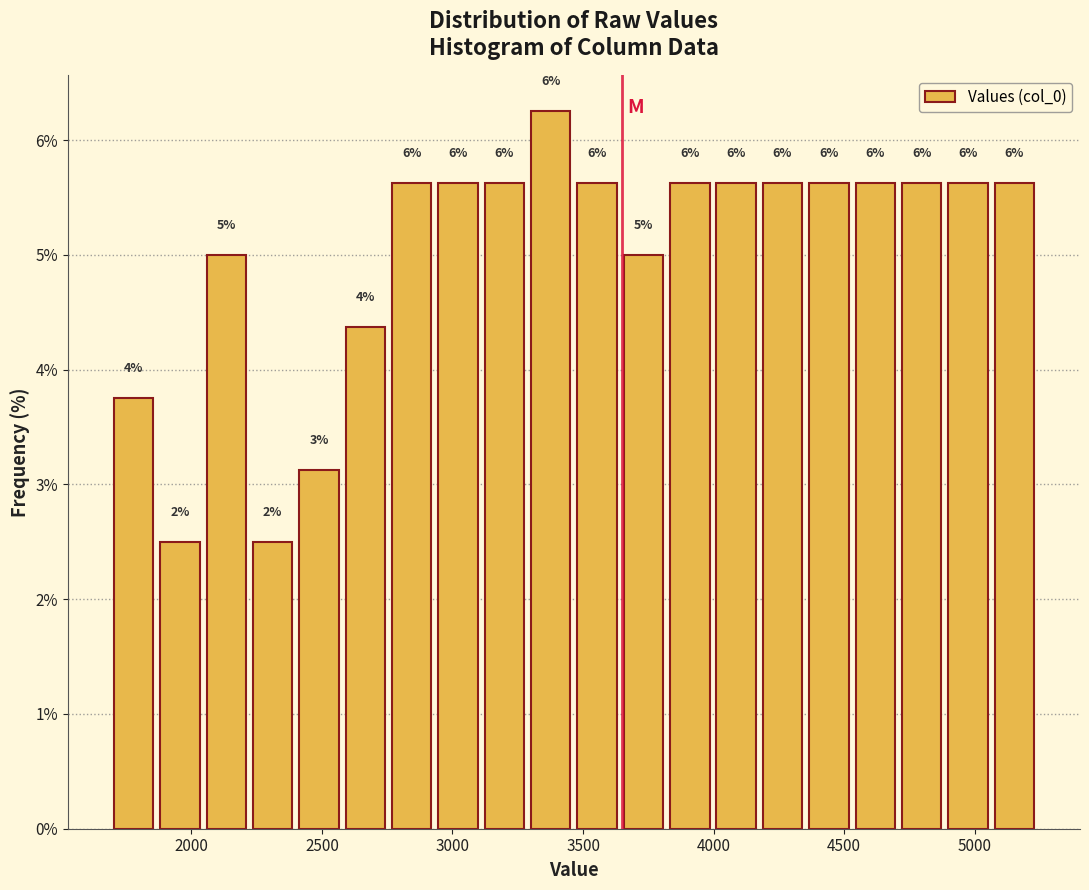

Around what value on the x-axis is the tallest bar? Give the approximate position of its centre, as read against the axis.

3400